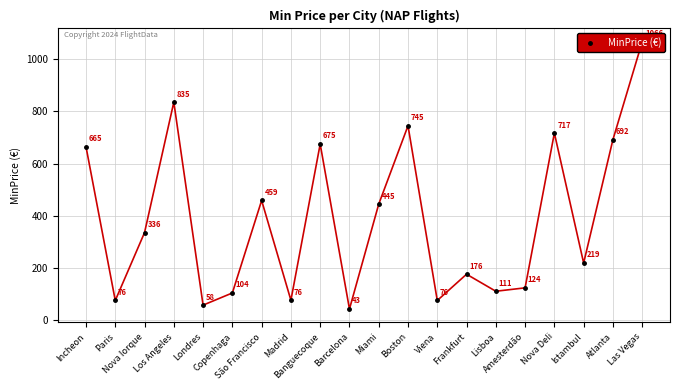

What is the approximate value at Incheon?

664.5